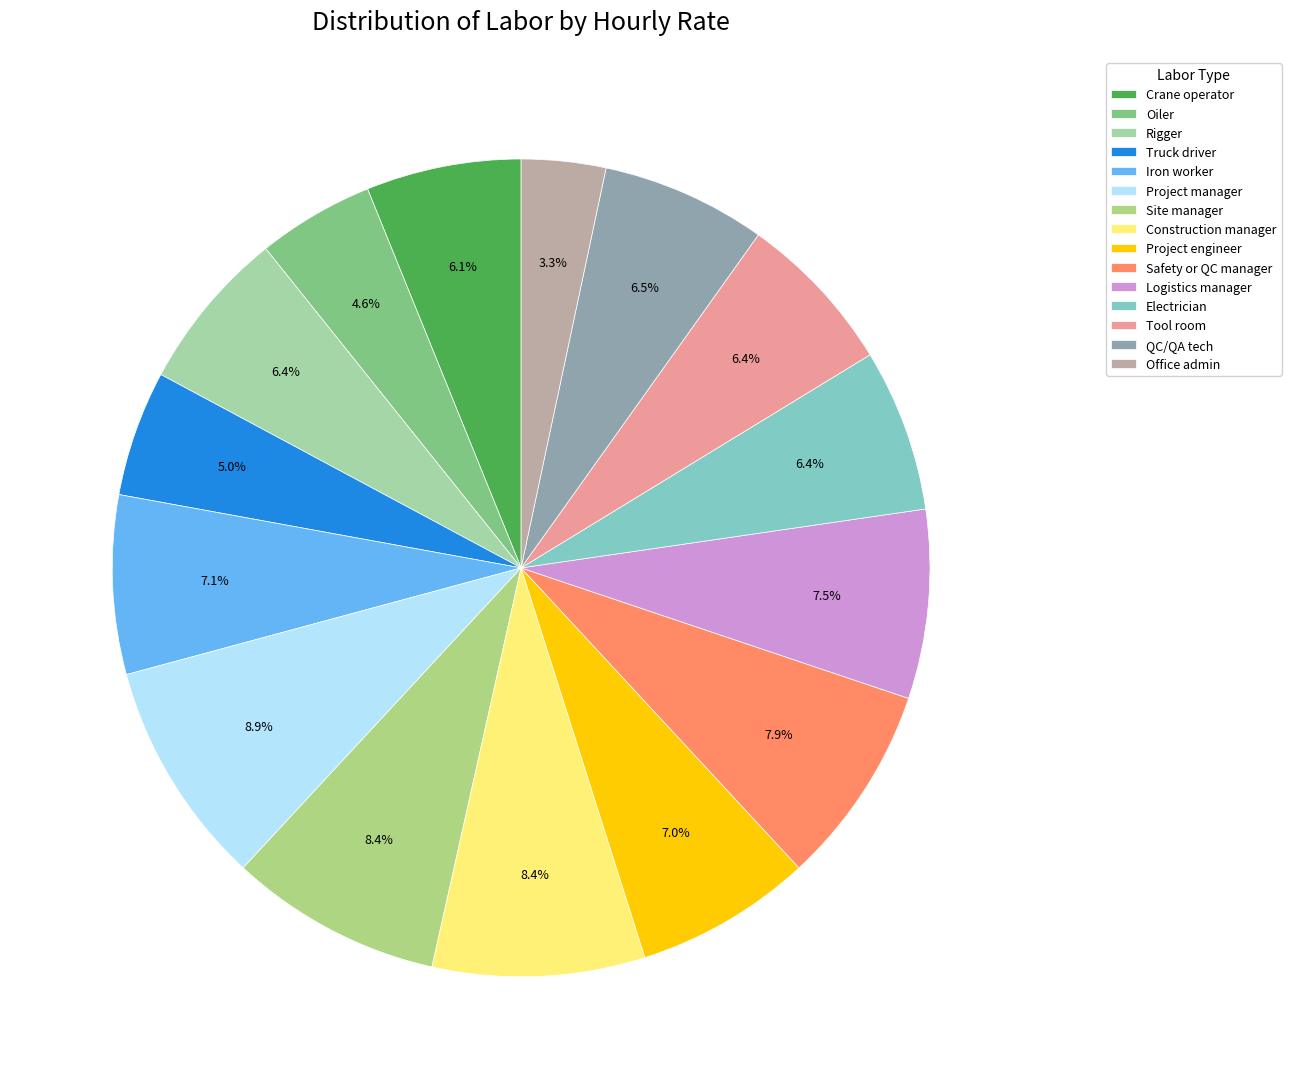

What percentage do Truck driver and Logistics manager together represent?

12.4%